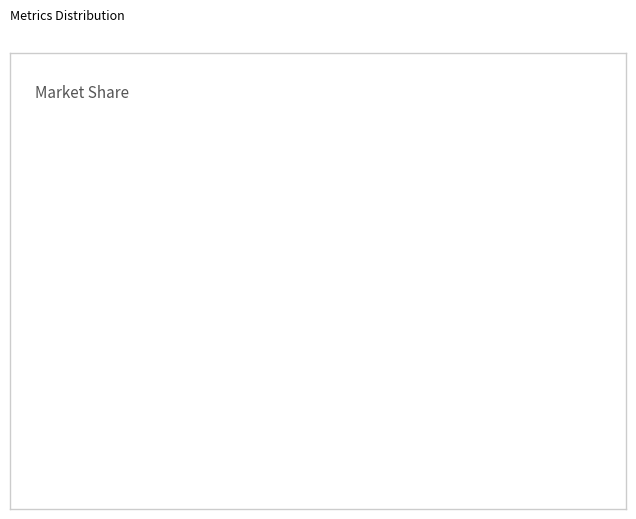

Is there a majority slice in this chart?

Yes